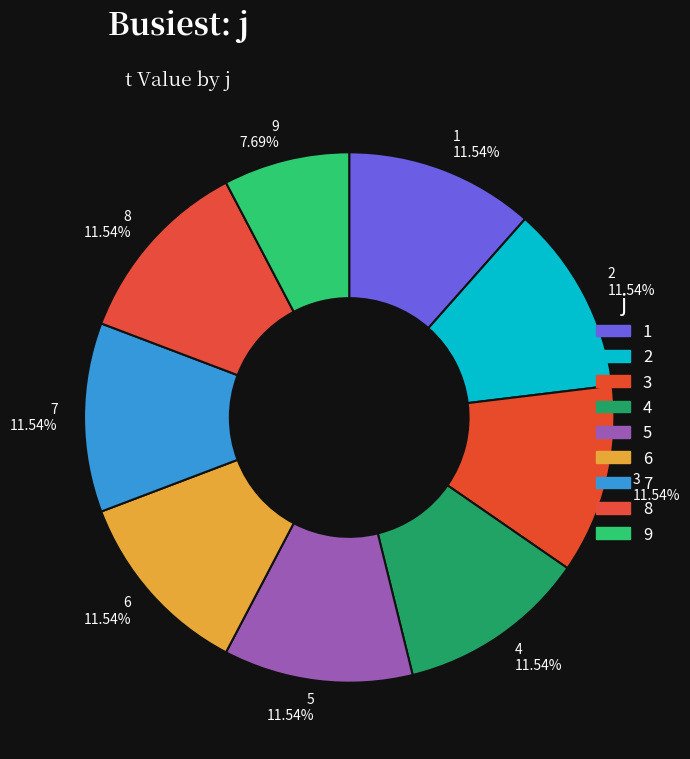

Count the number of slices in the pie.

9